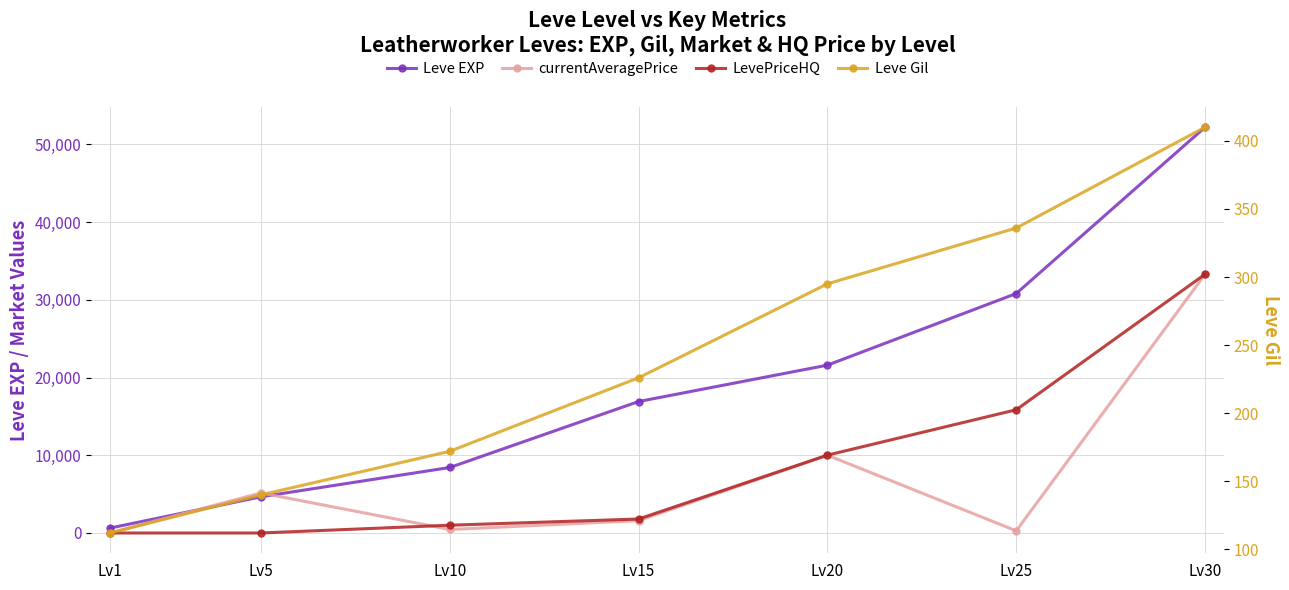

What is the value of the currentAveragePrice point at the 4th from the left?

1585.1